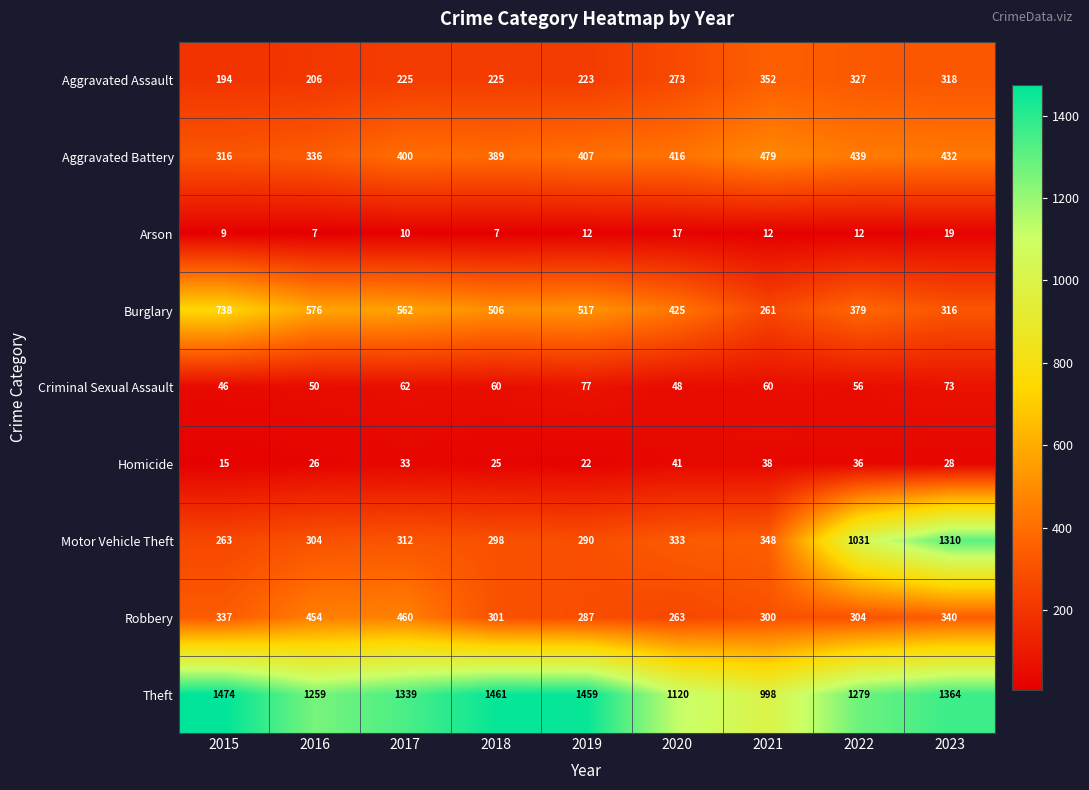

Where is Theft nearest to the value 1236?

2016